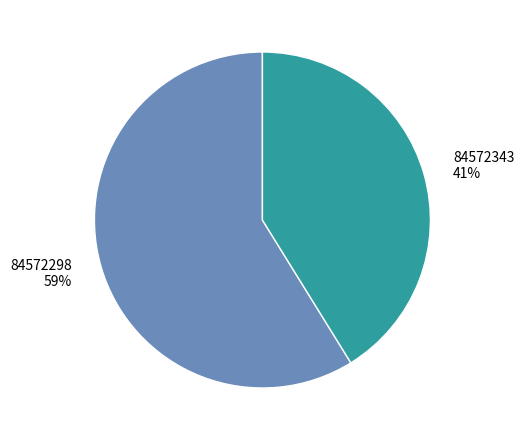

To the nearest percent, what percentage of the pie is 84572343?

41%